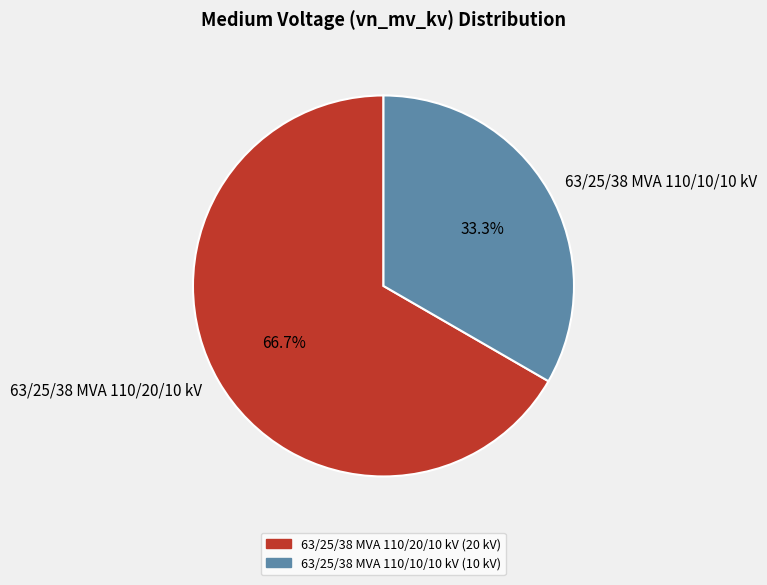

To the nearest percent, what is the difference between the largest and smallest slice percentages?

33%